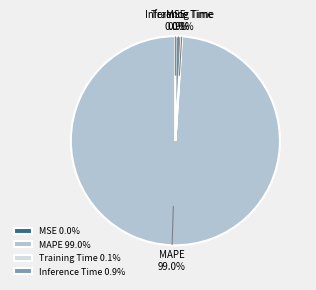

Is MAPE the majority of the pie?

Yes